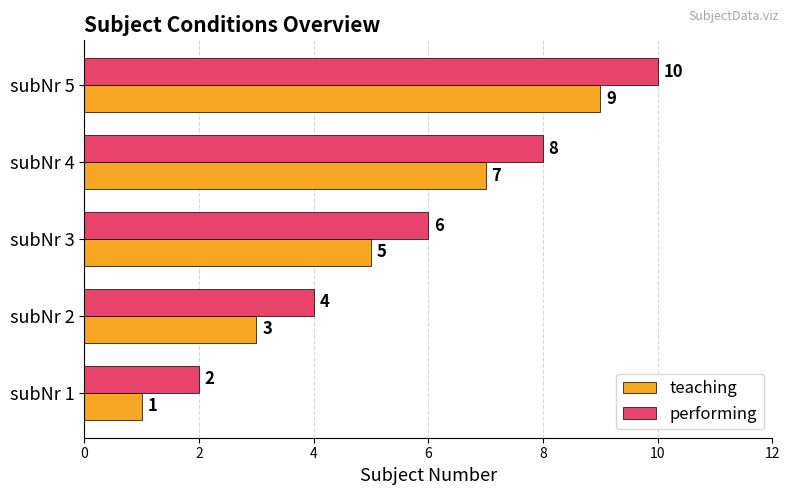

What is the minimum value for teaching?

1